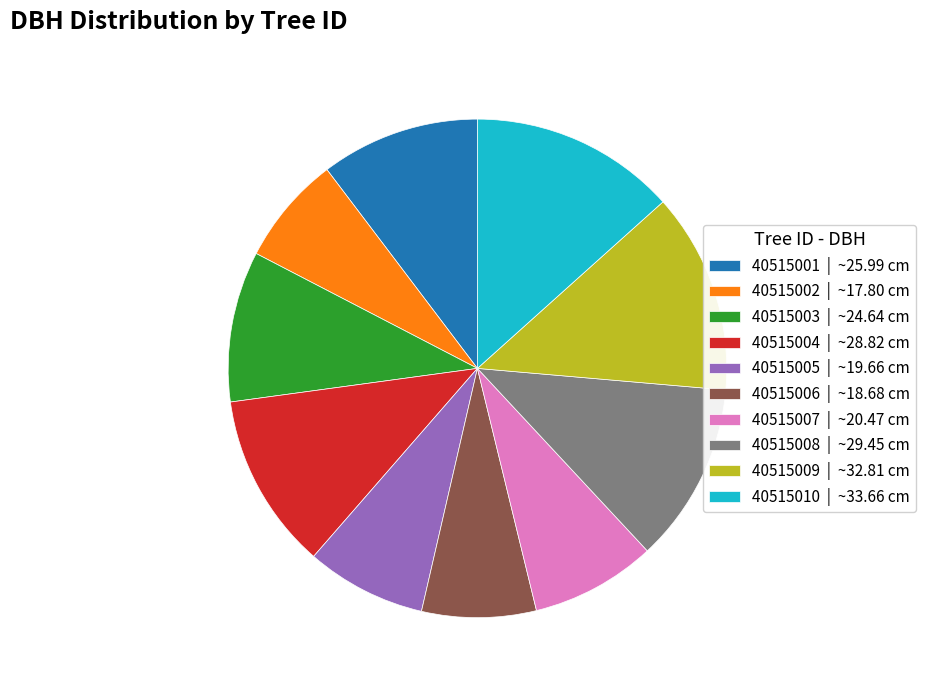

Is there a majority slice in this chart?

No